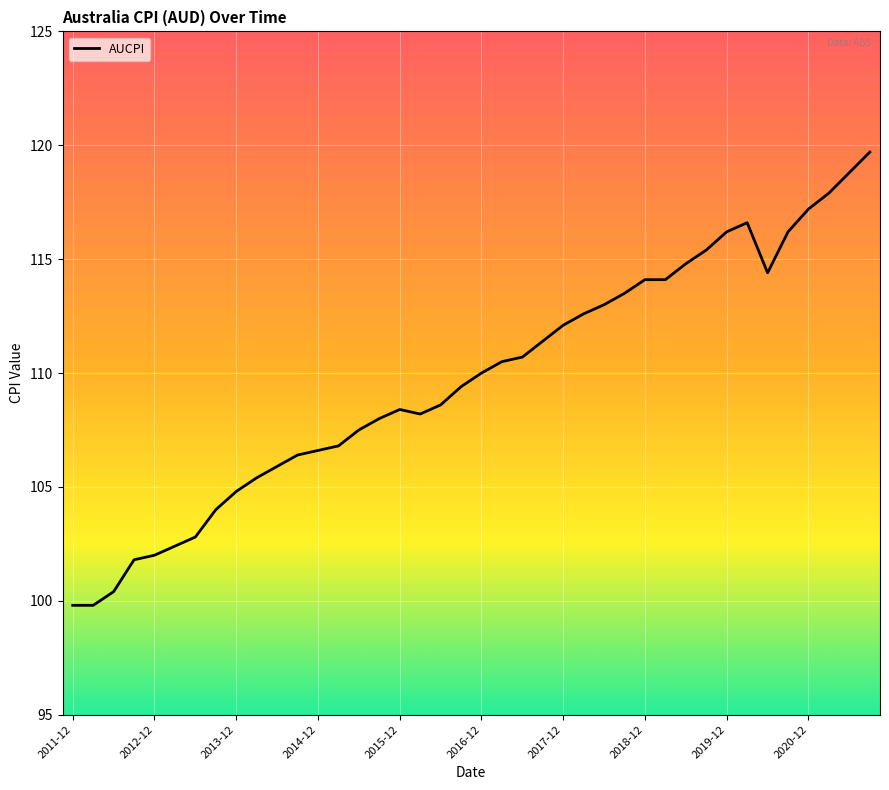

What is the greatest value displayed?

119.7